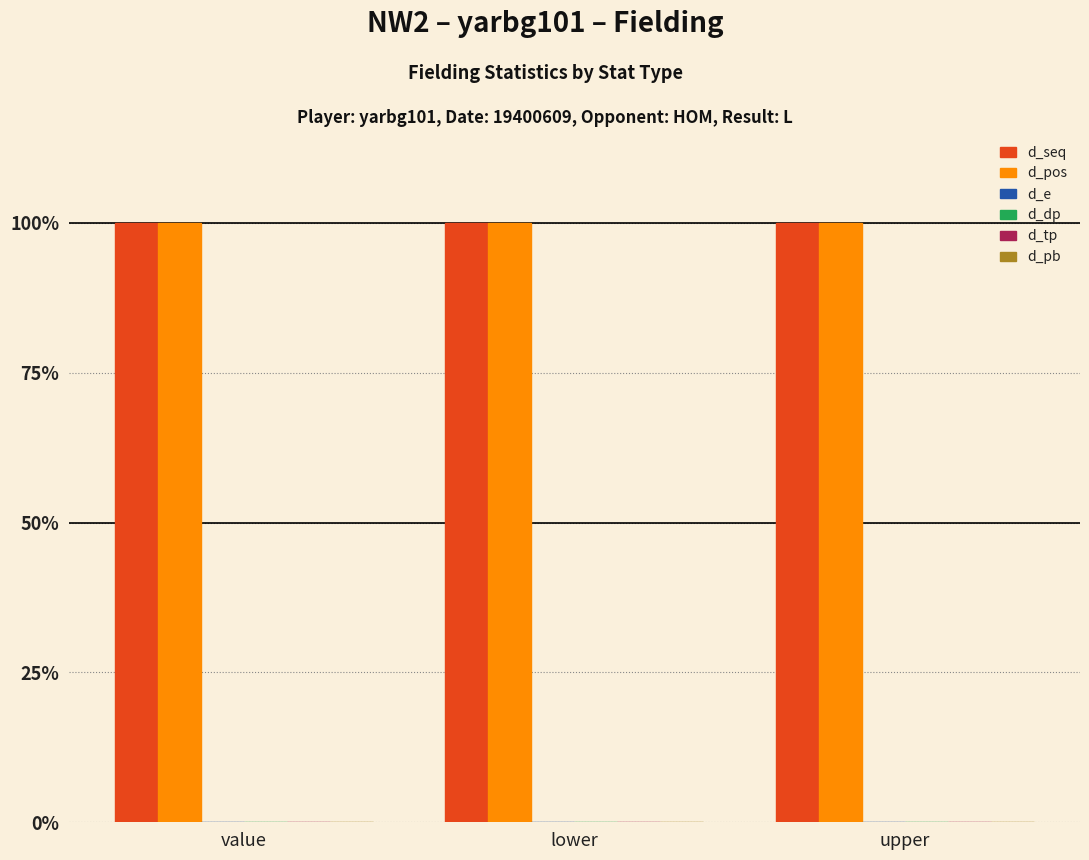

Which category has the highest value across all series?

value